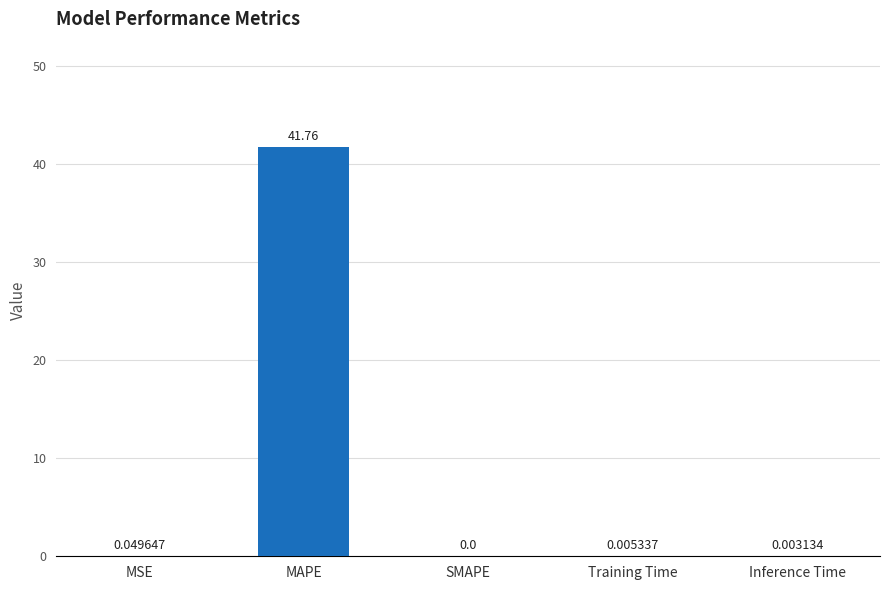

Between Training Time and MAPE, which is larger?

MAPE